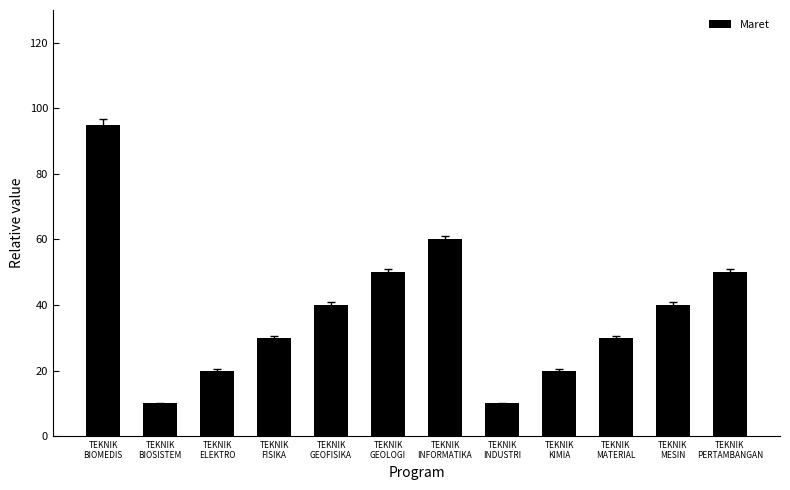

What is the change in value from TEKNIK
INFORMATIKA to TEKNIK
INDUSTRI?

-50